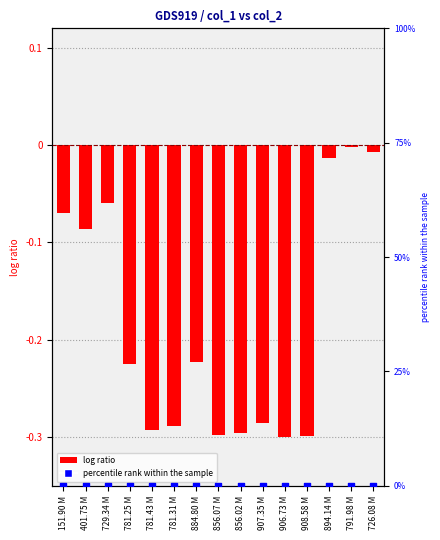

At which category is the sum across all series the highest?

791.98 M